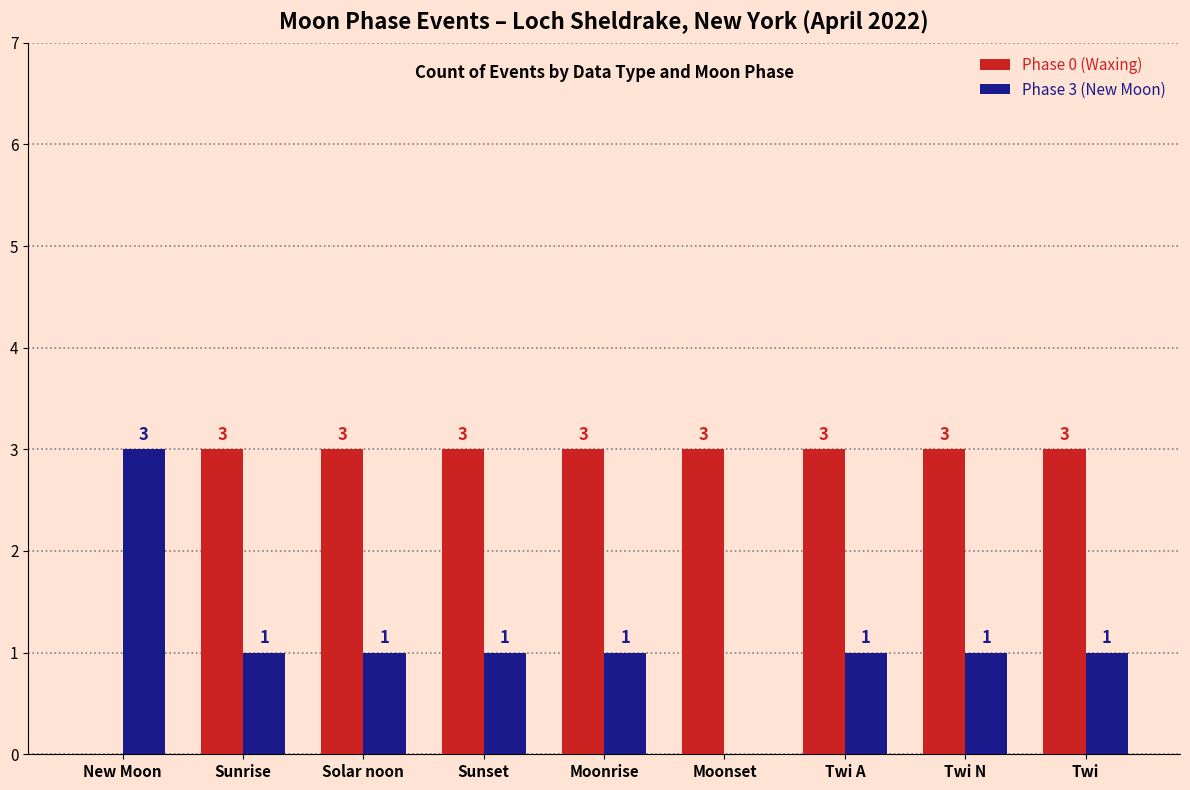

How many positive values does the Phase 3 (New Moon) series have?

8